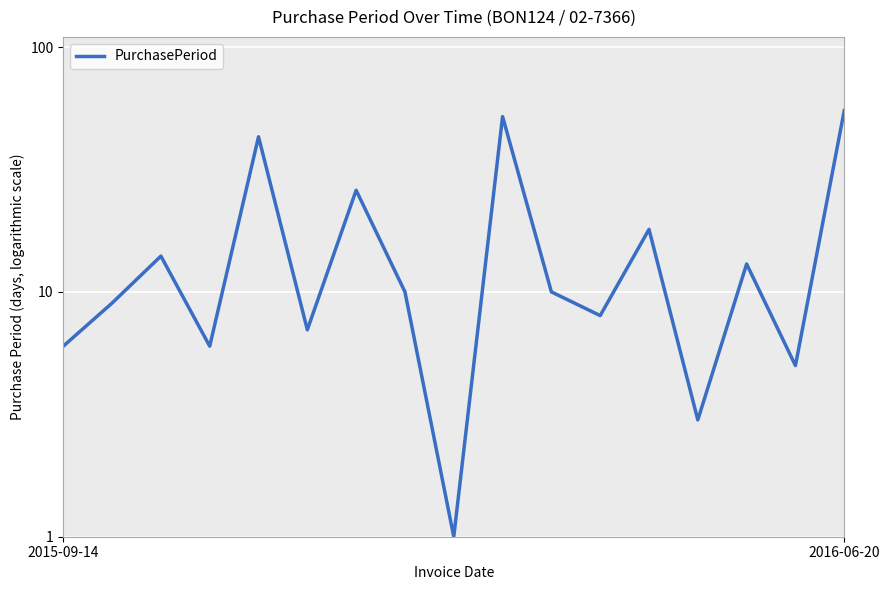

What is the ratio of the value at 10 to the value at 12?

0.6